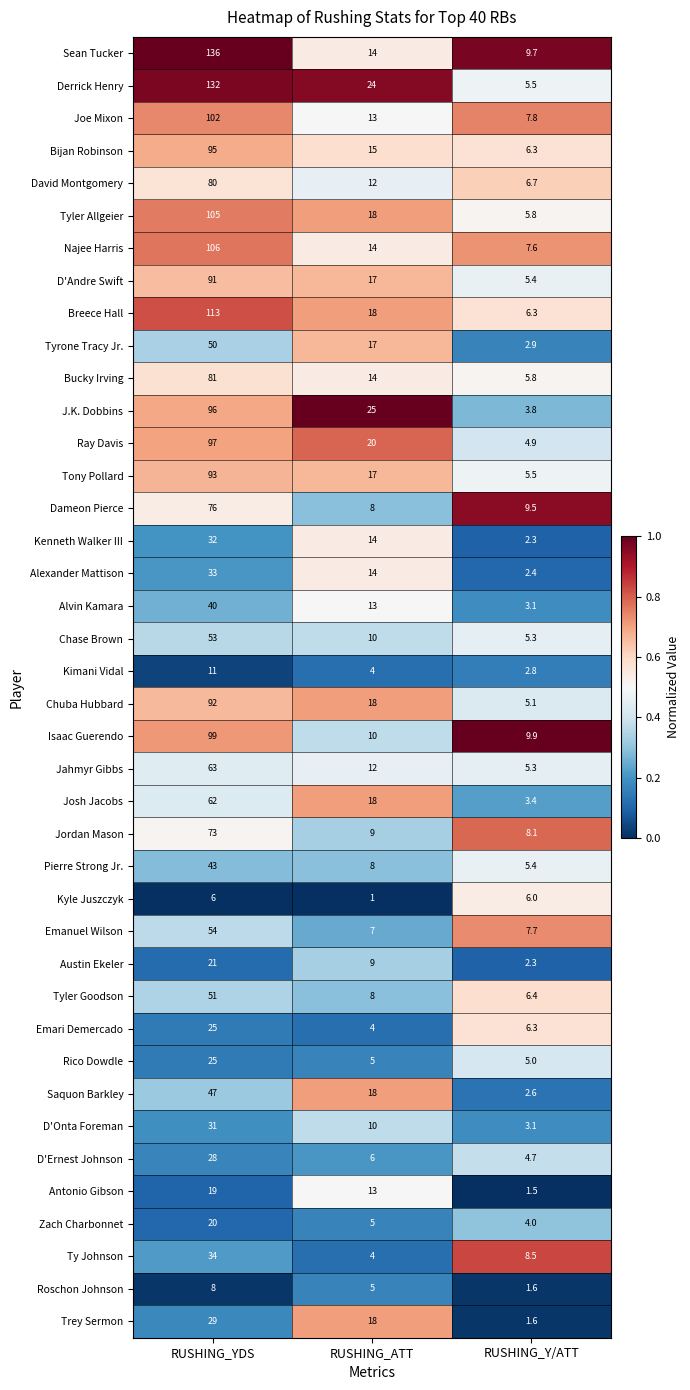

What is the spread (max minus min) of values at RUSHING_YDS?

130.0